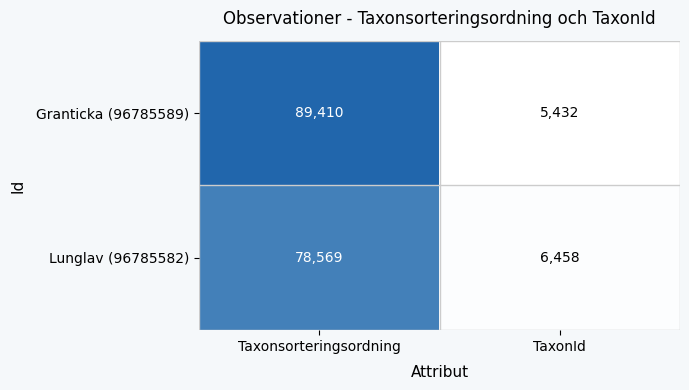

Reading left to right, extract all data points from this chart.

Granticka (96785589): Taxonsorteringsordning=89410	TaxonId=5432
Lunglav (96785582): Taxonsorteringsordning=78569	TaxonId=6458